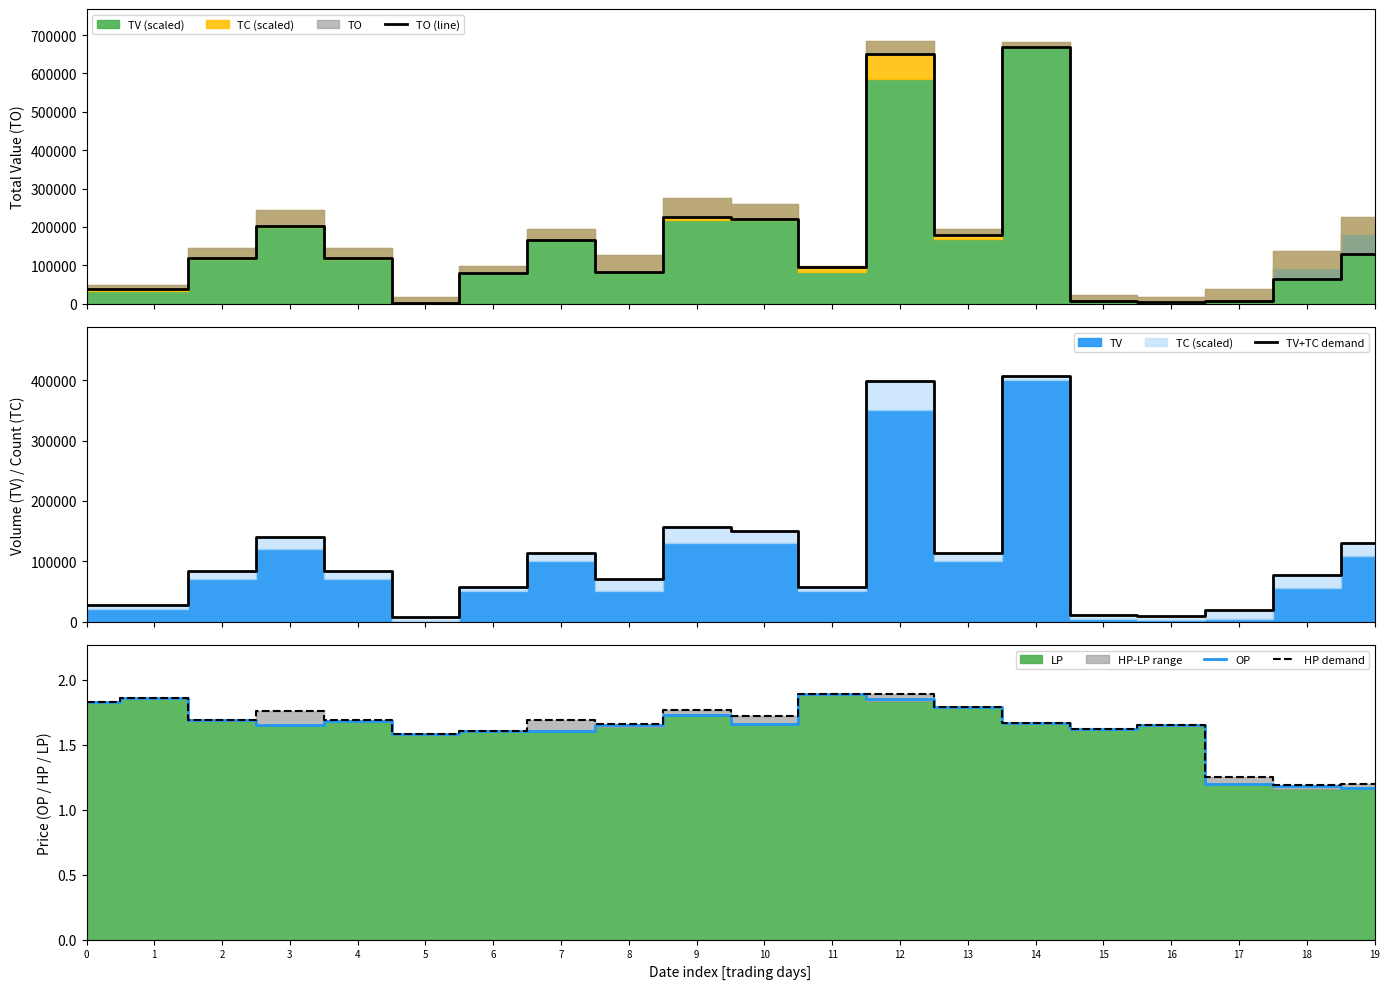

How many times do TO (line) and TV+TC demand cross each other?

3